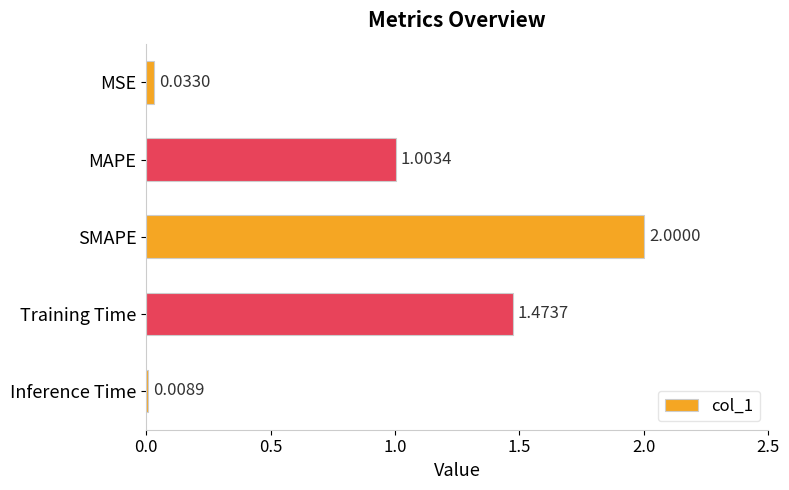

What is the average value?

0.9